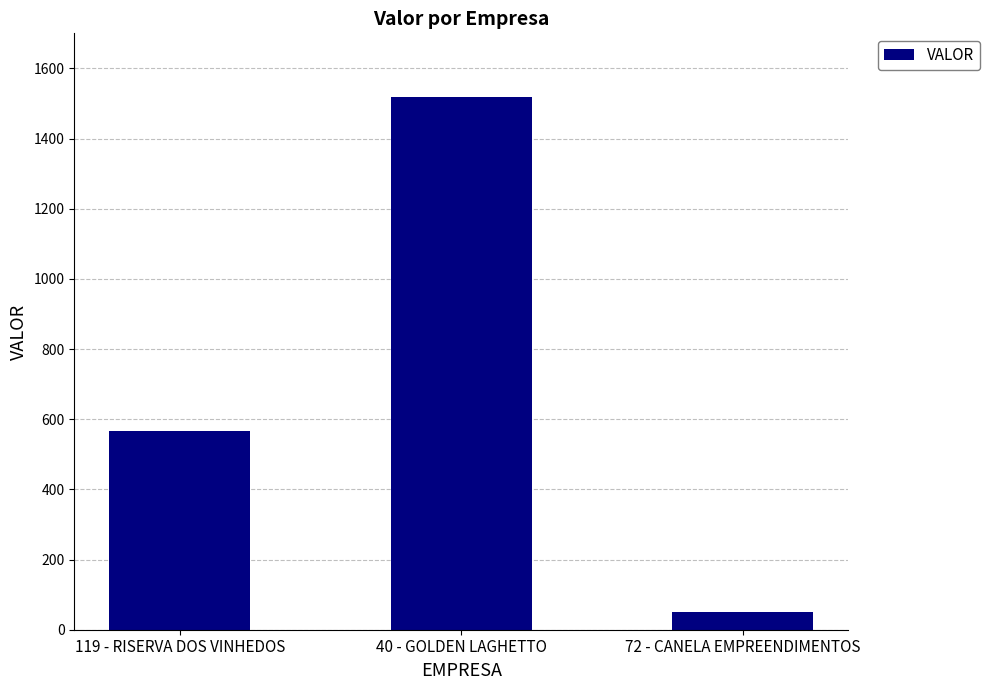

Rank the categories by value from highest to lowest.

40 - GOLDEN LAGHETTO, 119 - RISERVA DOS VINHEDOS, 72 - CANELA EMPREENDIMENTOS